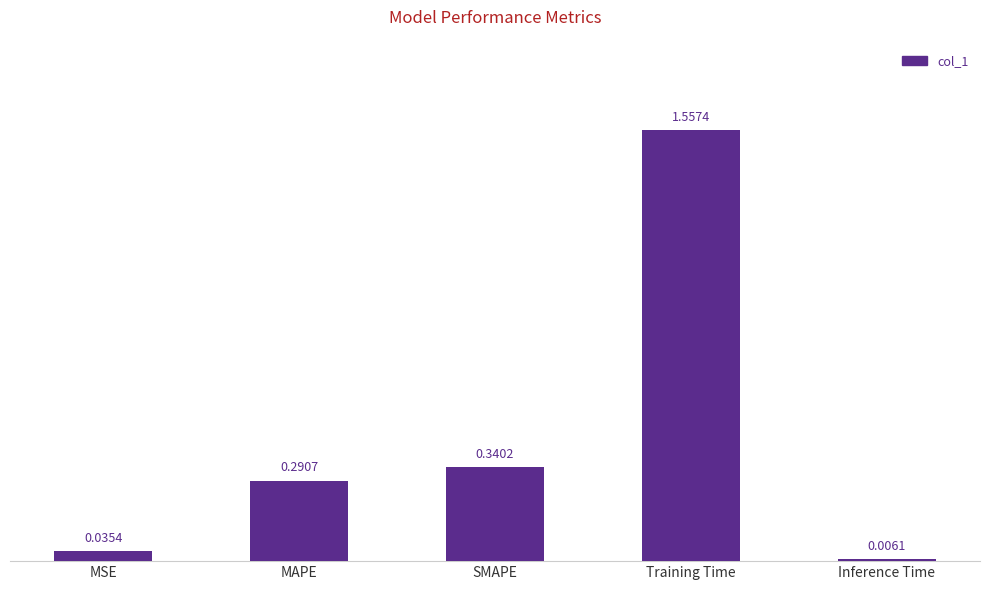

What is the label of the 4th bar from the right?

MAPE